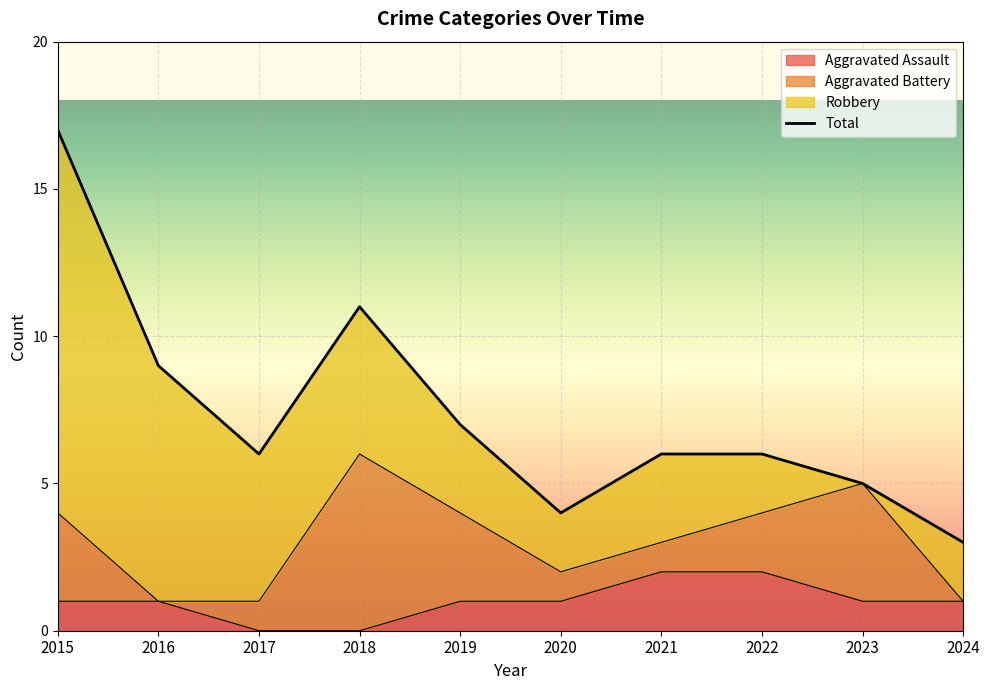

The Aggravated Assault series shows 1 at 2024. True or false?

True